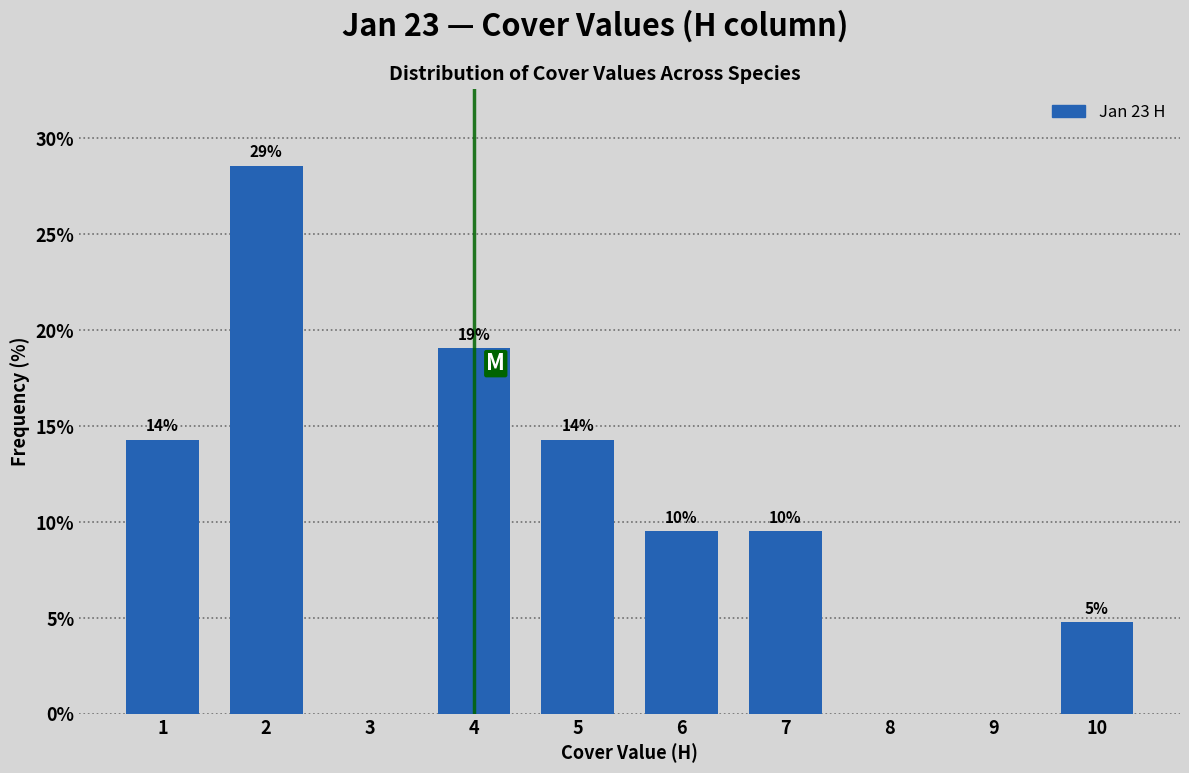

Are the bars horizontal?

No